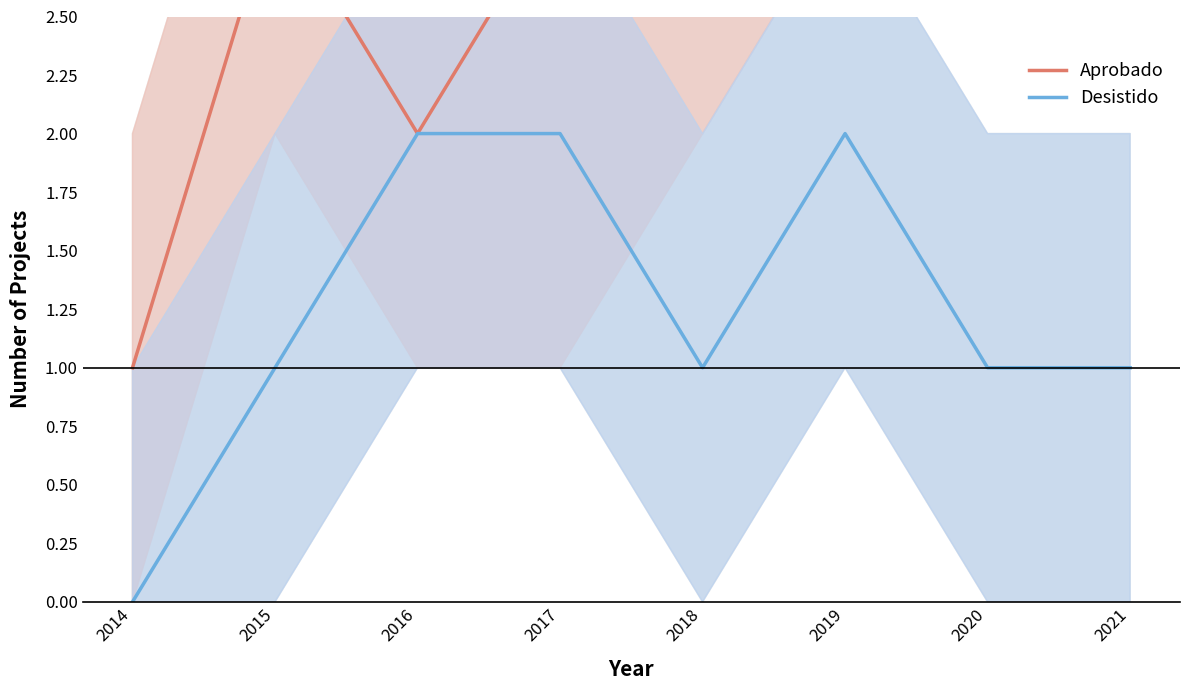

At which category does the chart reach its peak across all series?

2021